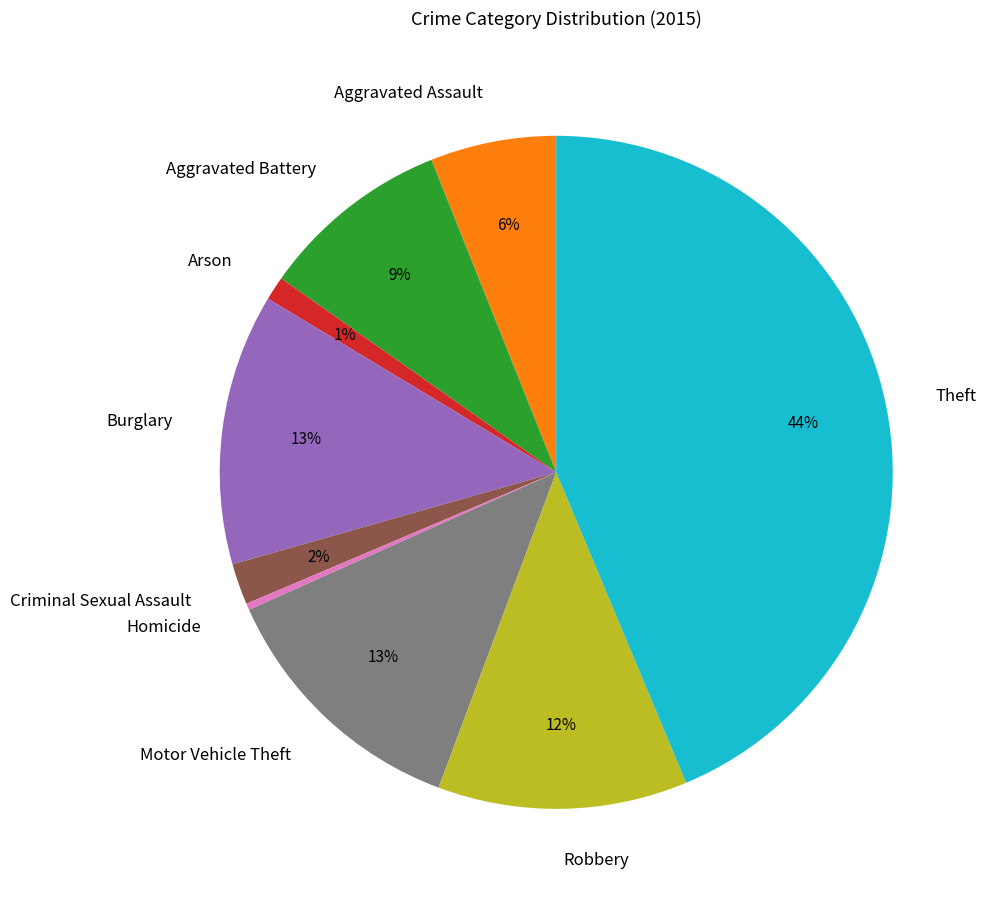

Is there any slice that represents more than half of the pie?

No